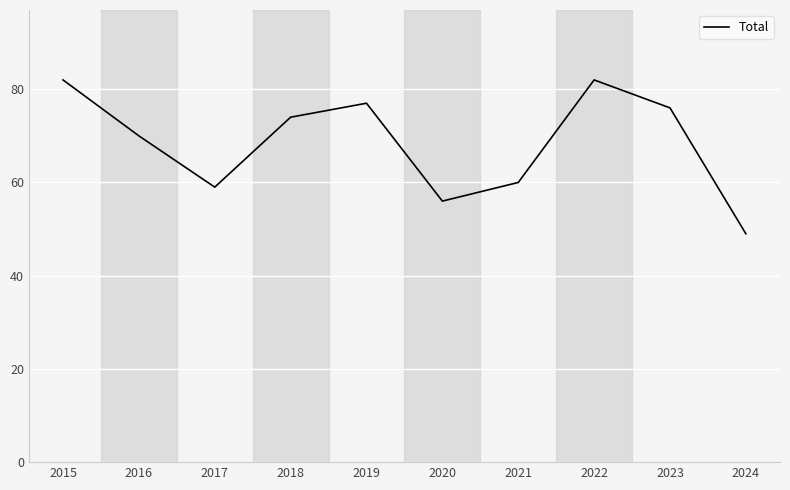

Which has a higher value, 2023 or 2021?

2023